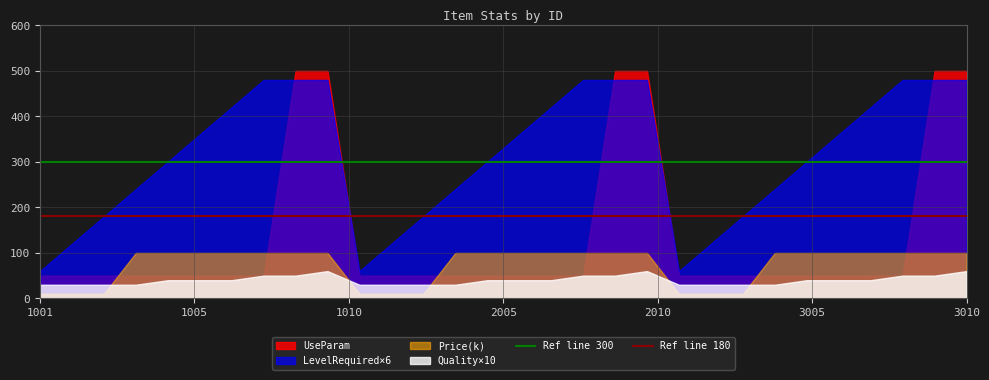

What is the highest value of the Ref line 180 series?

180